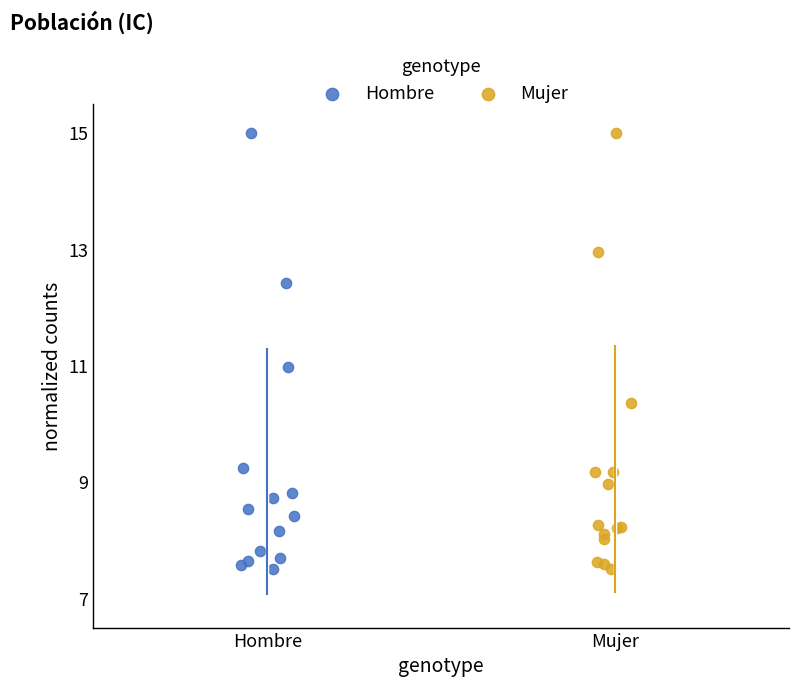

What are all the series names shown in the legend?

Hombre, Mujer